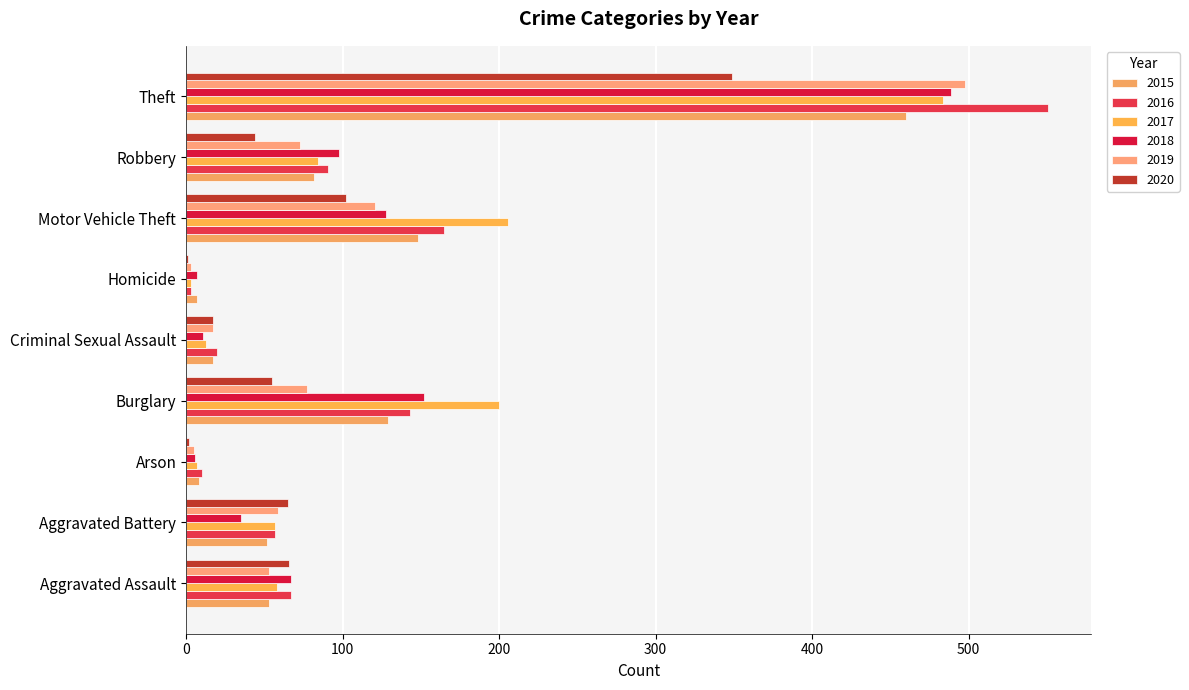

How many distinct data groups are displayed?

6